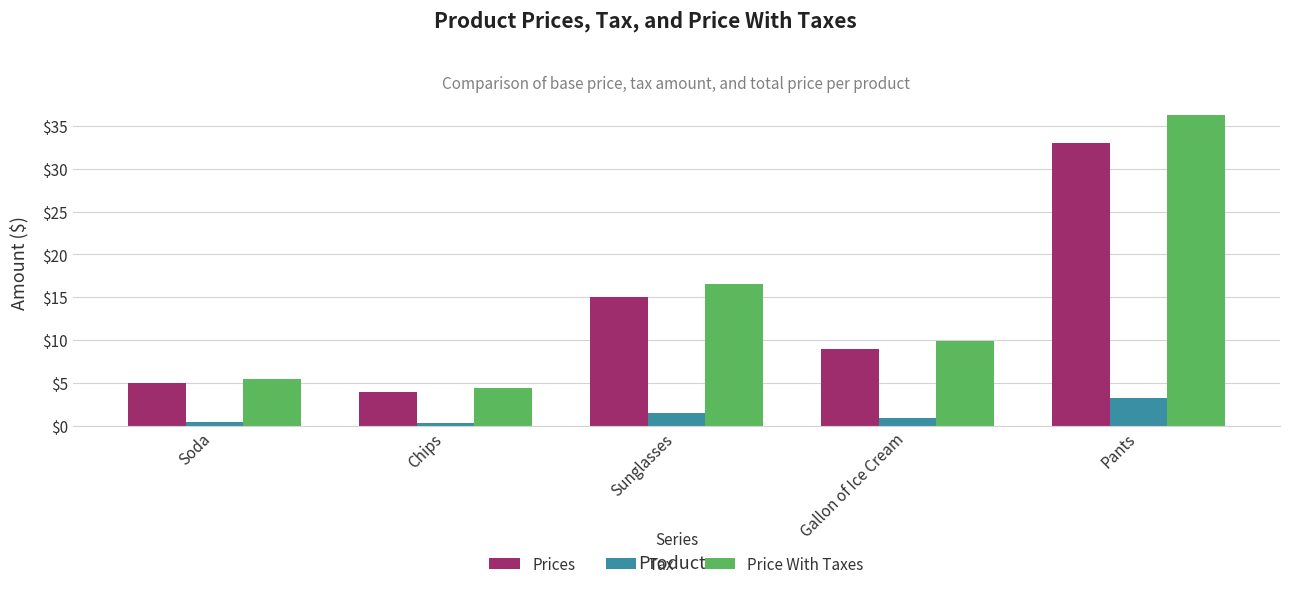

Where does the Prices series first go above 9?

Sunglasses